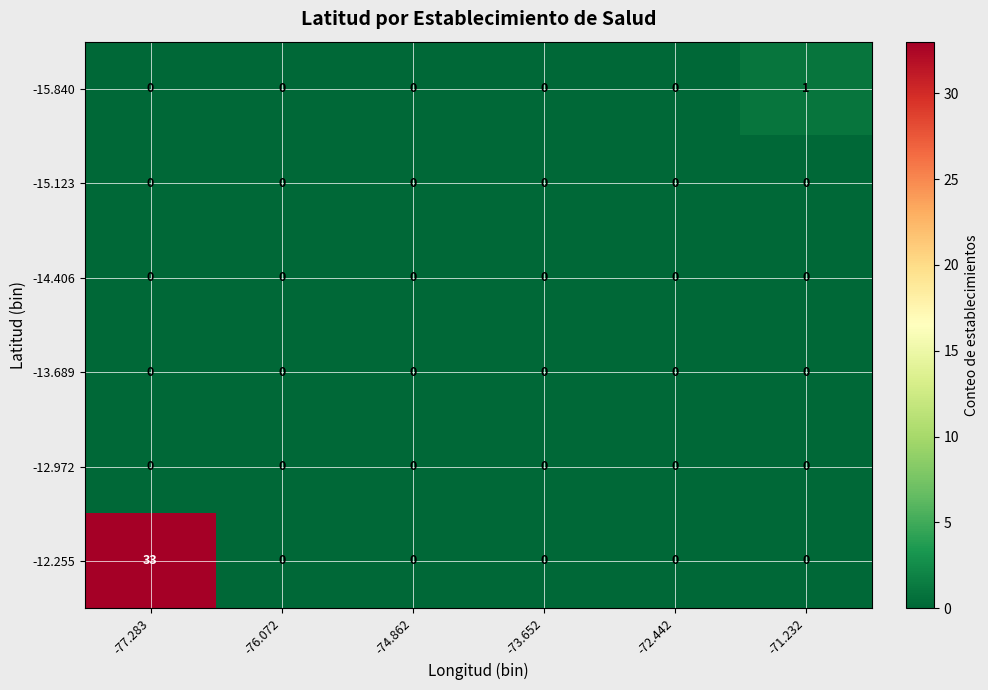

True or false: -14.406 has a value of 0 at -71.232.

True